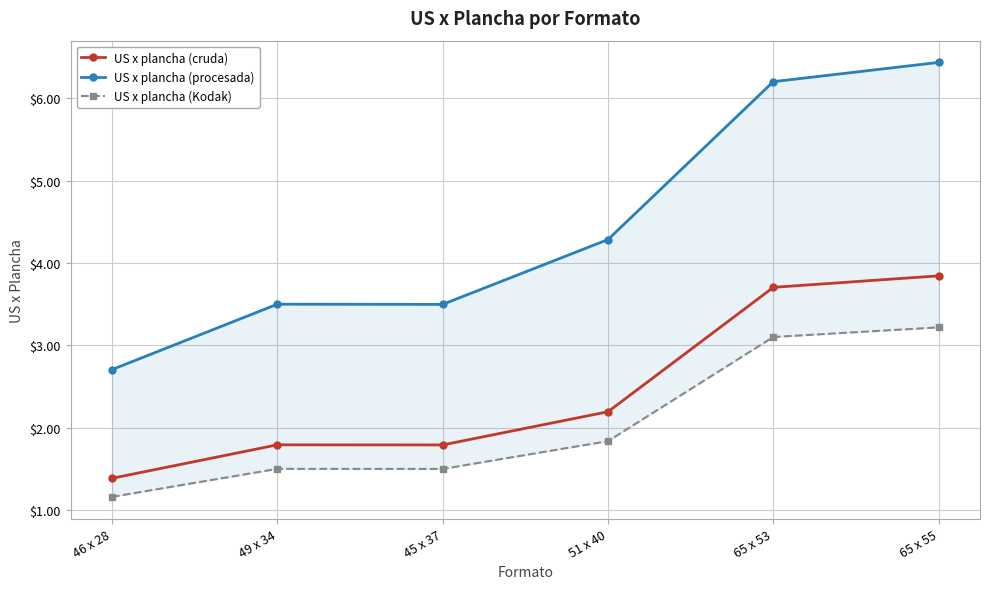

True or false: US x plancha (cruda) has a value of 1.4 at 46 x 28.

True